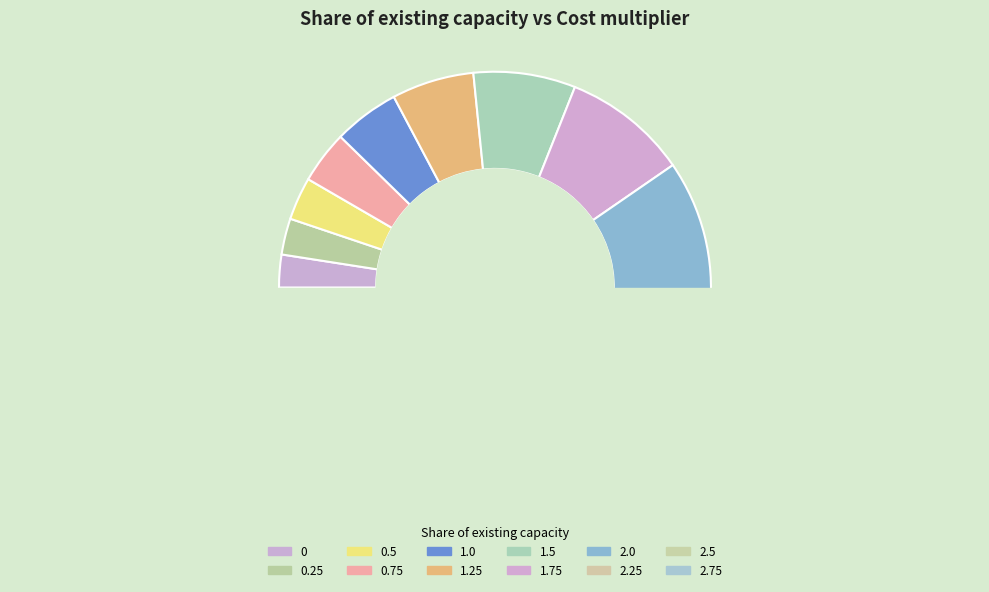

To the nearest percent, what is the average slice percentage?

8%